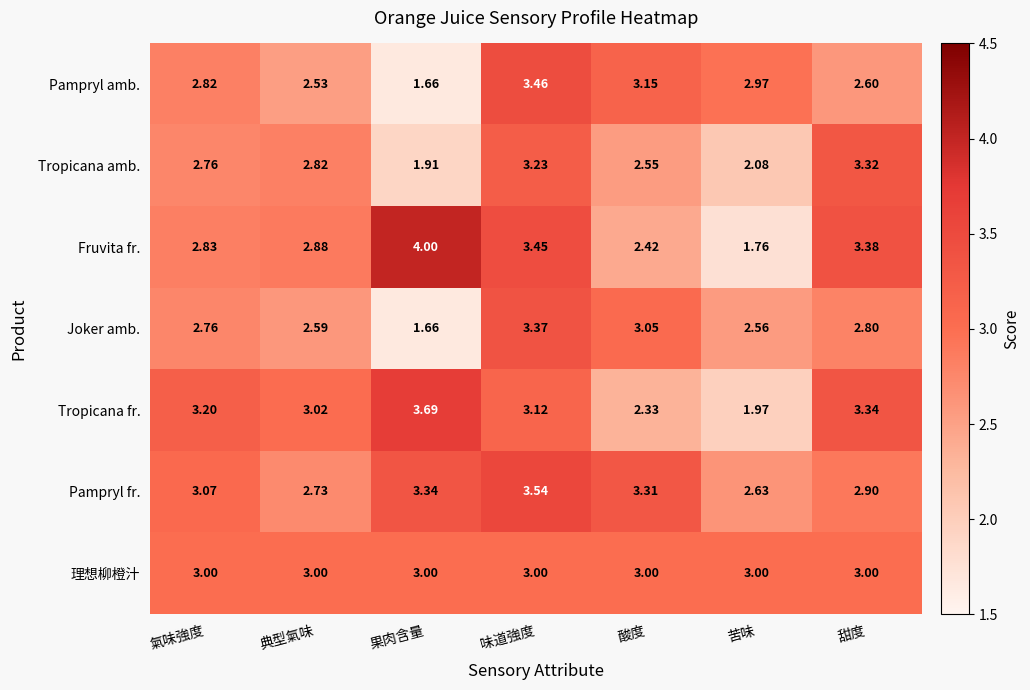

Which series has the largest range (max minus min)?

Fruvita fr.